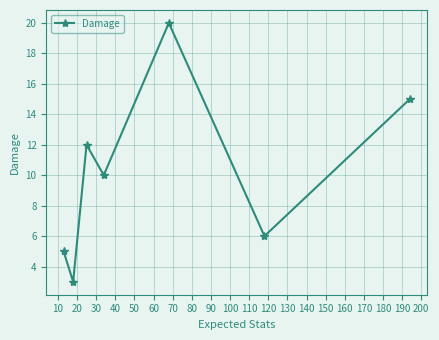

What is the value of the 1st point from the left?

5